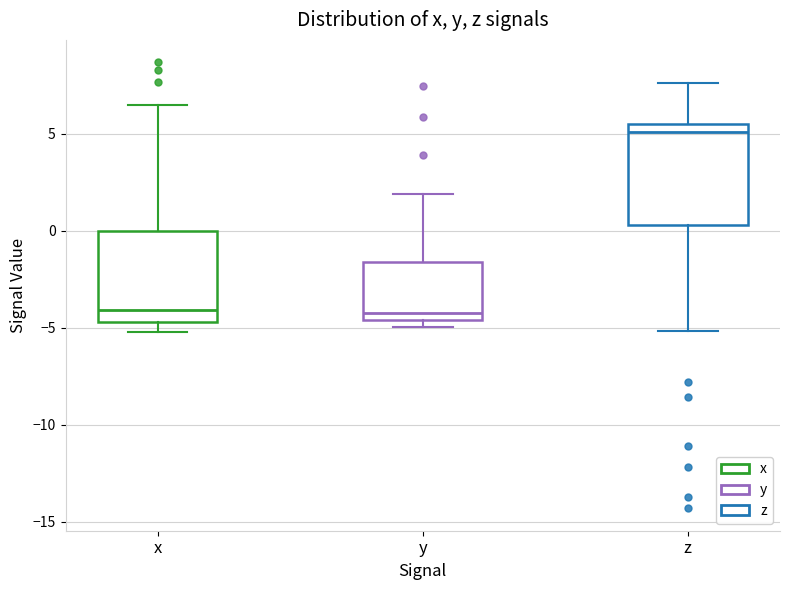

Reading left to right, read every box against the y-axis: the position of its median line, the range the box covers, and the ends of its whiskers. The values are not printed on the chart, so give them approximately, as read against the axis.

x: median -4.0, box -4.5 to 0.0, whiskers -5.0 to 6.5
y: median -4.0, box -4.5 to -1.5, whiskers -5.0 to 2.0
z: median 5.0, box 0.5 to 5.5, whiskers -5.0 to 7.5